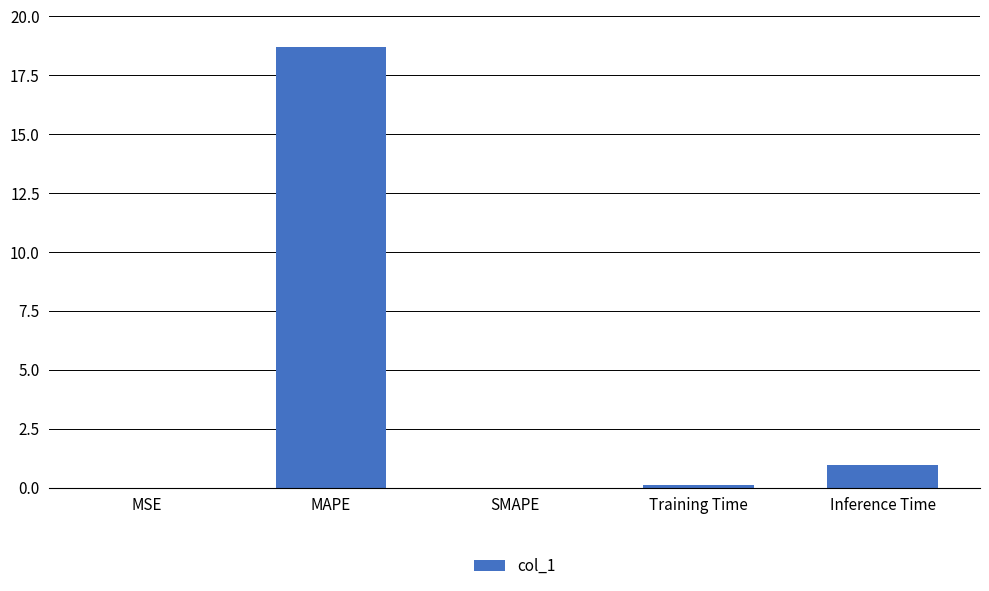

Are the bars horizontal?

No